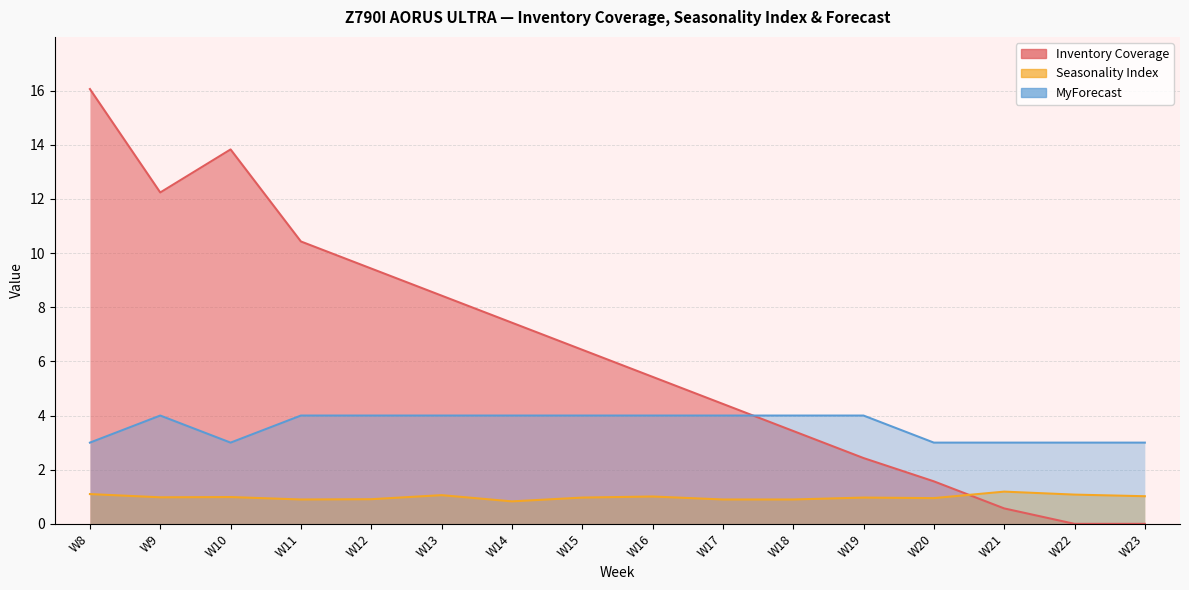

Where do Inventory Coverage and MyForecast first cross each other?

W17 and W18